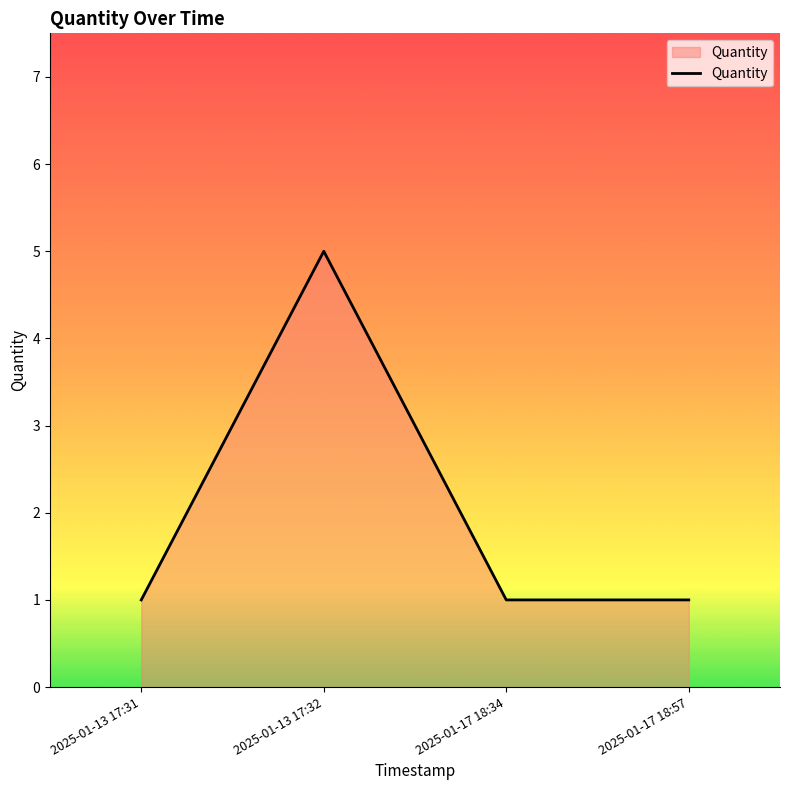

What is the ratio of the value at 2025-01-17 18:34 to the value at 2025-01-17 18:57?

1.0